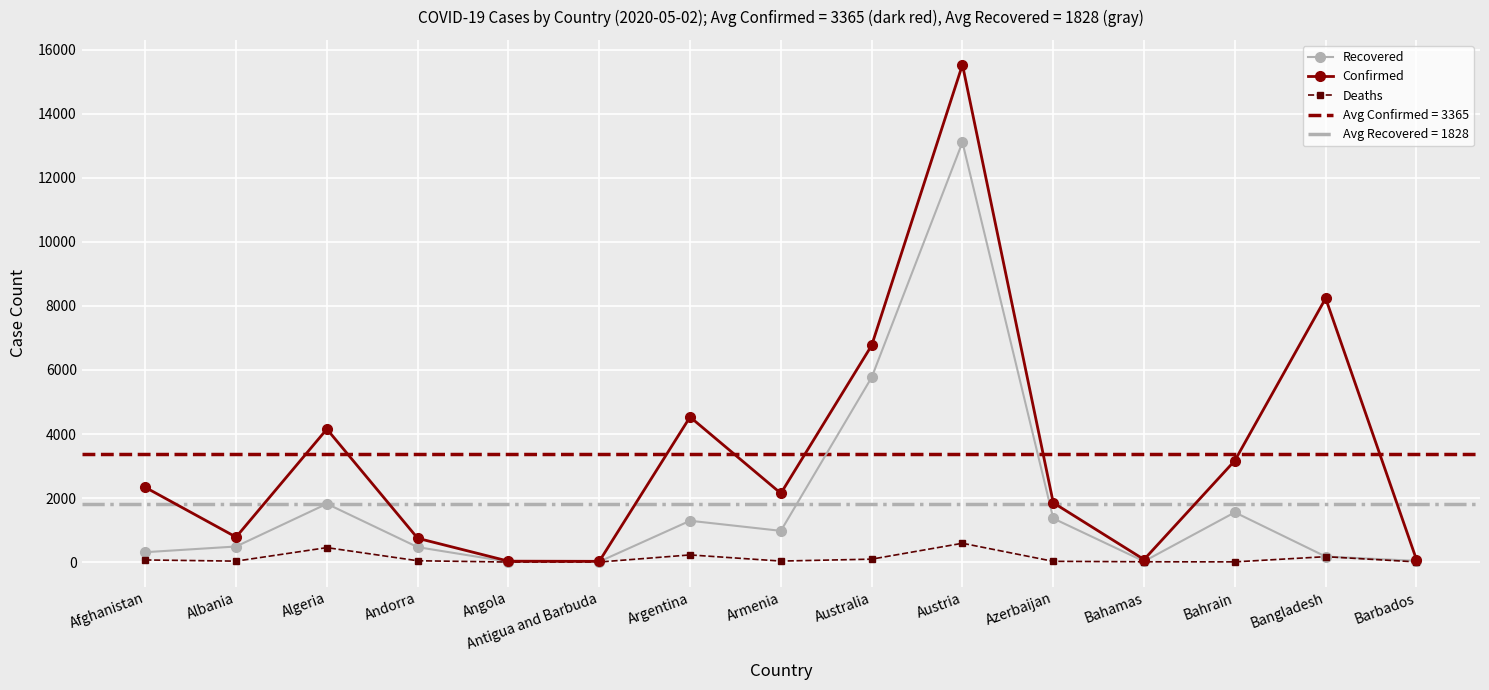

Reading left to right, transcribe all the data shown in this chart.

Recovered: 310	488	1821	468	11	15	1292	977	5768	13110	1365	25	1555	174	39
Confirmed: 2335	782	4154	745	30	25	4532	2148	6766	15531	1854	81	3170	8238	81
Deaths: 68	31	453	43	2	3	225	33	93	589	25	11	8	170	7